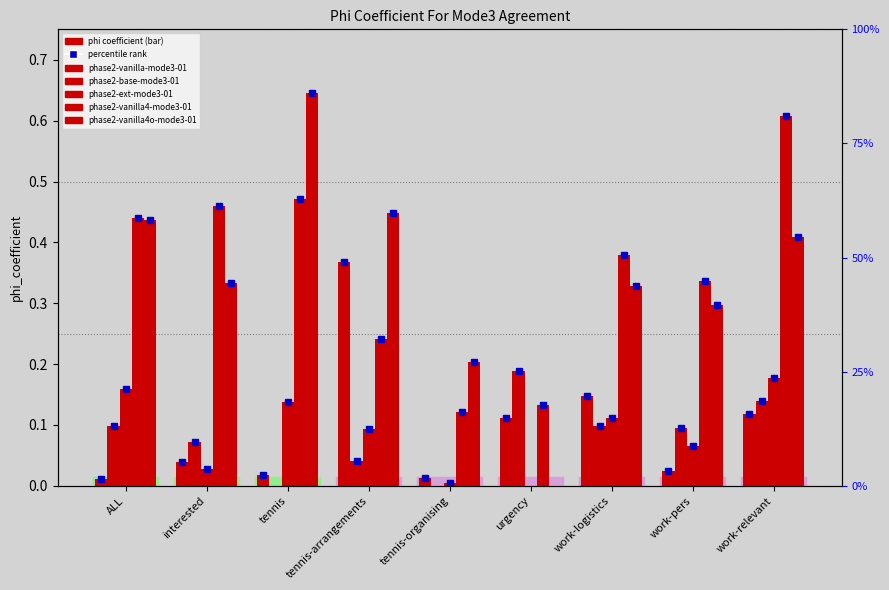

Which series has the largest total across all categories?

phase2-vanilla4-mode3-01